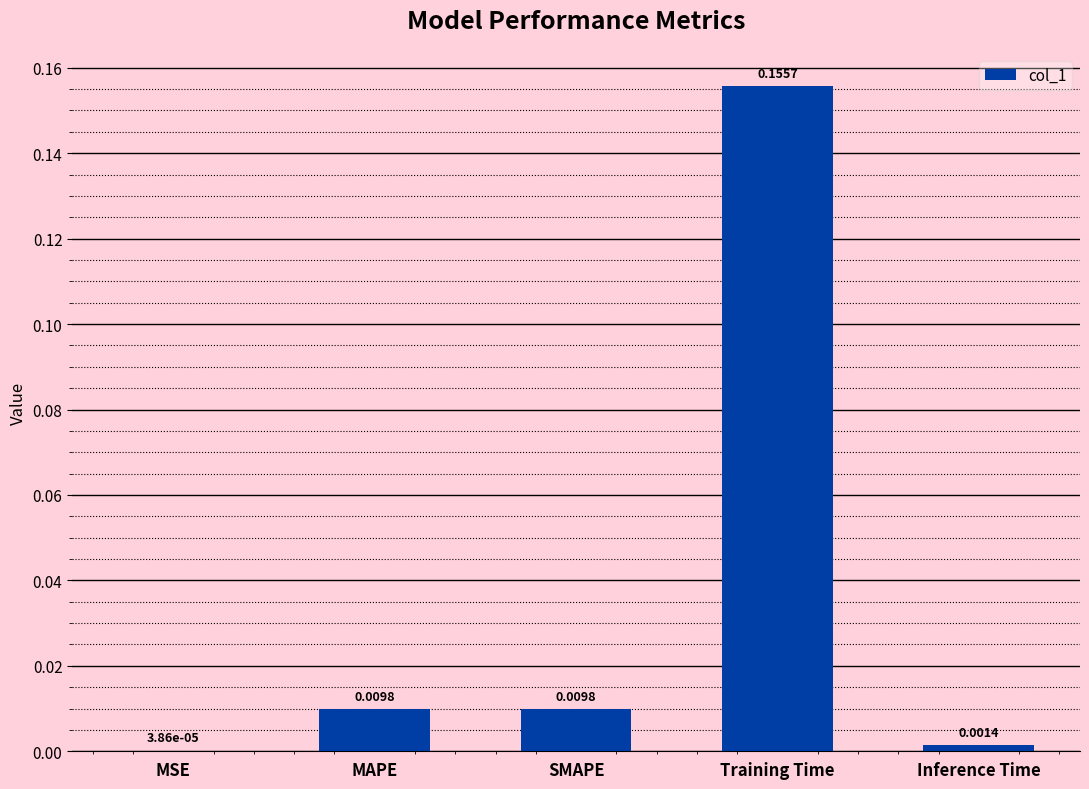

Which has a higher value, SMAPE or MSE?

SMAPE